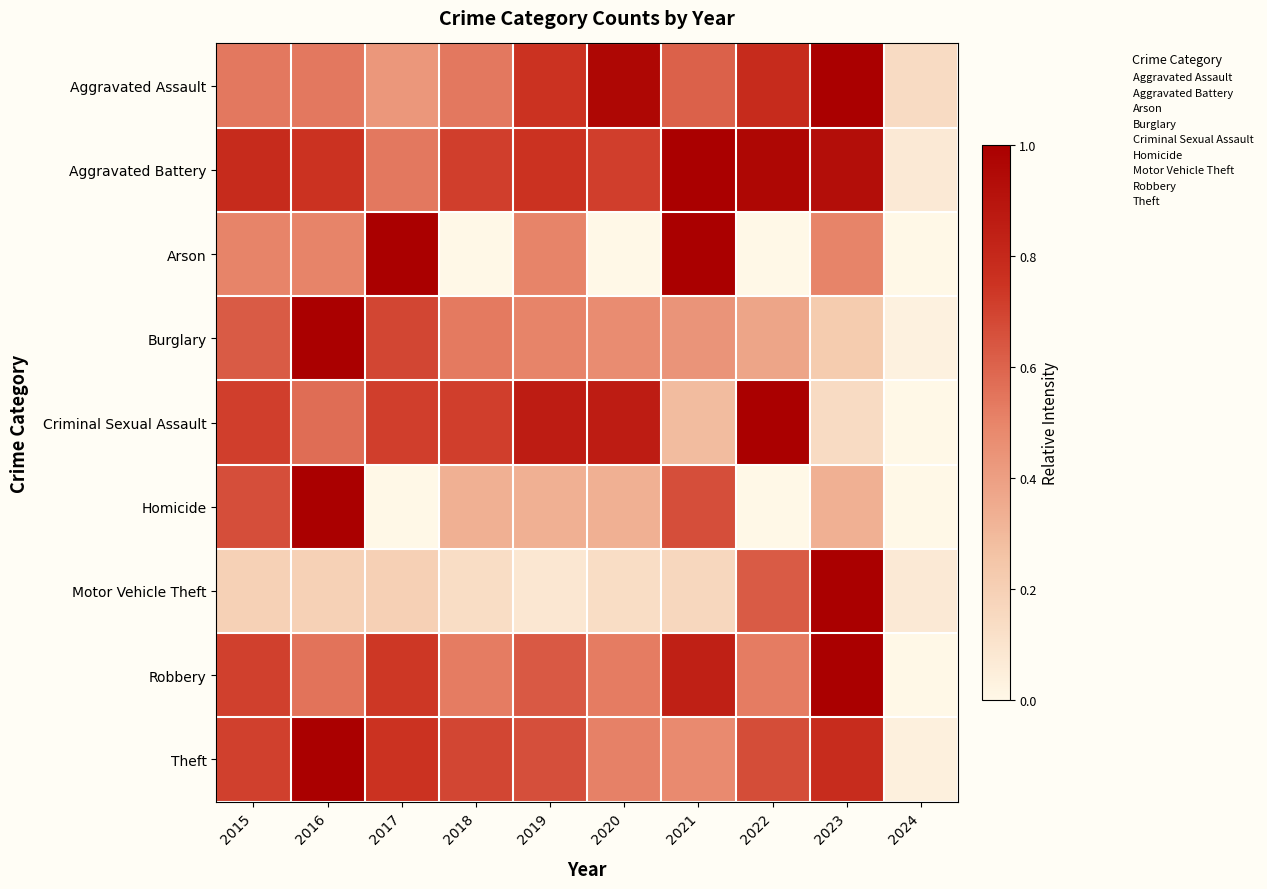

Reading left to right, list all the values displayed in this chart.

Aggravated Assault: 2015=0.5	2016=0.5	2017=0.4	2018=0.5	2019=0.8	2020=1.0	2021=0.6	2022=0.8	2023=1.0	2024=0.1
Aggravated Battery: 2015=0.8	2016=0.8	2017=0.5	2018=0.7	2019=0.8	2020=0.7	2021=1.0	2022=1.0	2023=0.9	2024=0.1
Arson: 2015=0.5	2016=0.5	2017=1.0	2018=0.0	2019=0.5	2020=0.0	2021=1.0	2022=0.0	2023=0.5	2024=0.0
Burglary: 2015=0.6	2016=1.0	2017=0.7	2018=0.5	2019=0.5	2020=0.5	2021=0.4	2022=0.4	2023=0.2	2024=0.0
Criminal Sexual Assault: 2015=0.7	2016=0.6	2017=0.7	2018=0.7	2019=0.9	2020=0.9	2021=0.3	2022=1.0	2023=0.1	2024=0.0
Homicide: 2015=0.7	2016=1.0	2017=0.0	2018=0.3	2019=0.3	2020=0.3	2021=0.7	2022=0.0	2023=0.3	2024=0.0
Motor Vehicle Theft: 2015=0.2	2016=0.2	2017=0.2	2018=0.1	2019=0.1	2020=0.1	2021=0.2	2022=0.6	2023=1.0	2024=0.1
Robbery: 2015=0.7	2016=0.6	2017=0.7	2018=0.5	2019=0.6	2020=0.5	2021=0.8	2022=0.5	2023=1.0	2024=0.0
Theft: 2015=0.7	2016=1.0	2017=0.8	2018=0.7	2019=0.7	2020=0.5	2021=0.5	2022=0.7	2023=0.8	2024=0.0